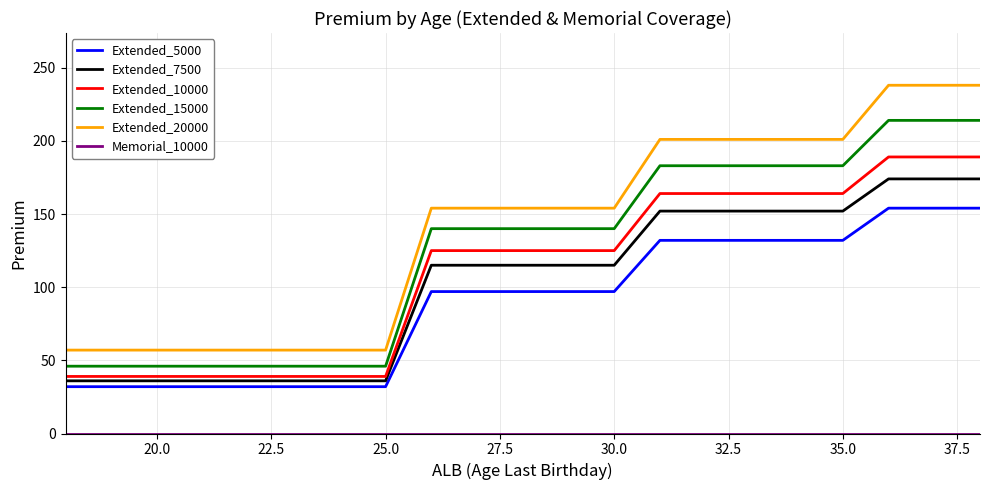

True or false: Extended_7500 and Extended_10000 intersect in this chart.

False